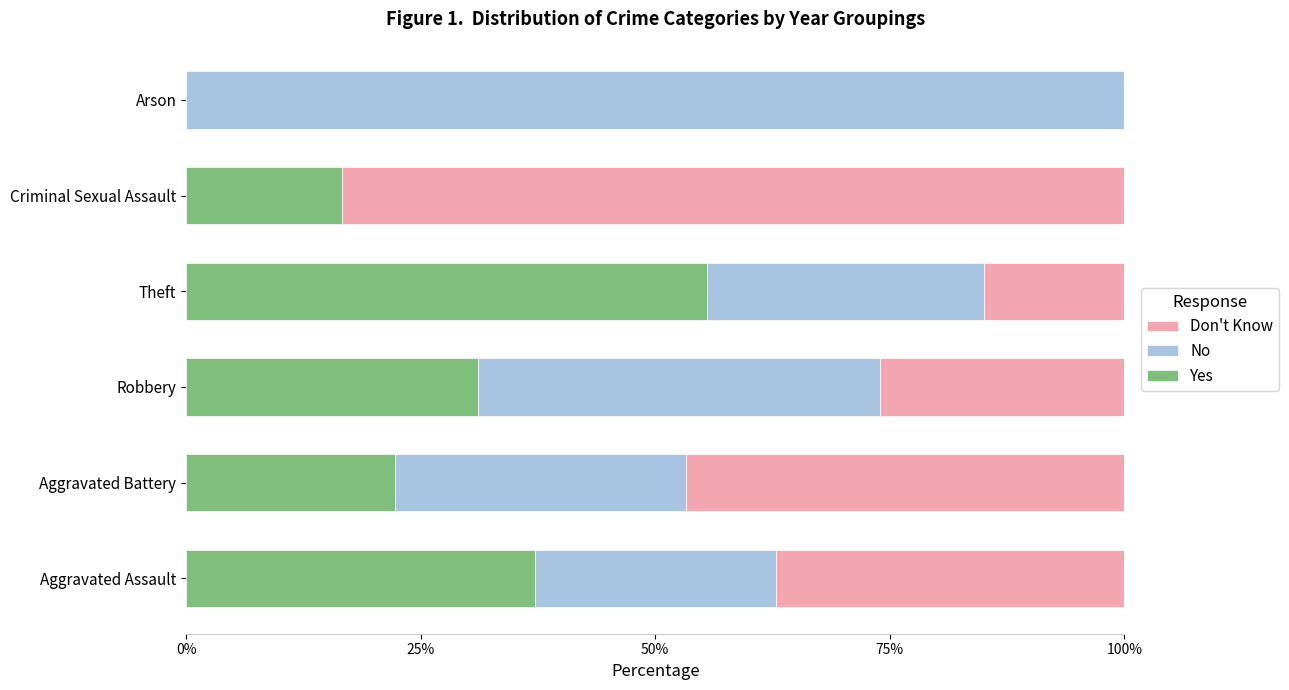

Read the Yes value at Theft.

55.6